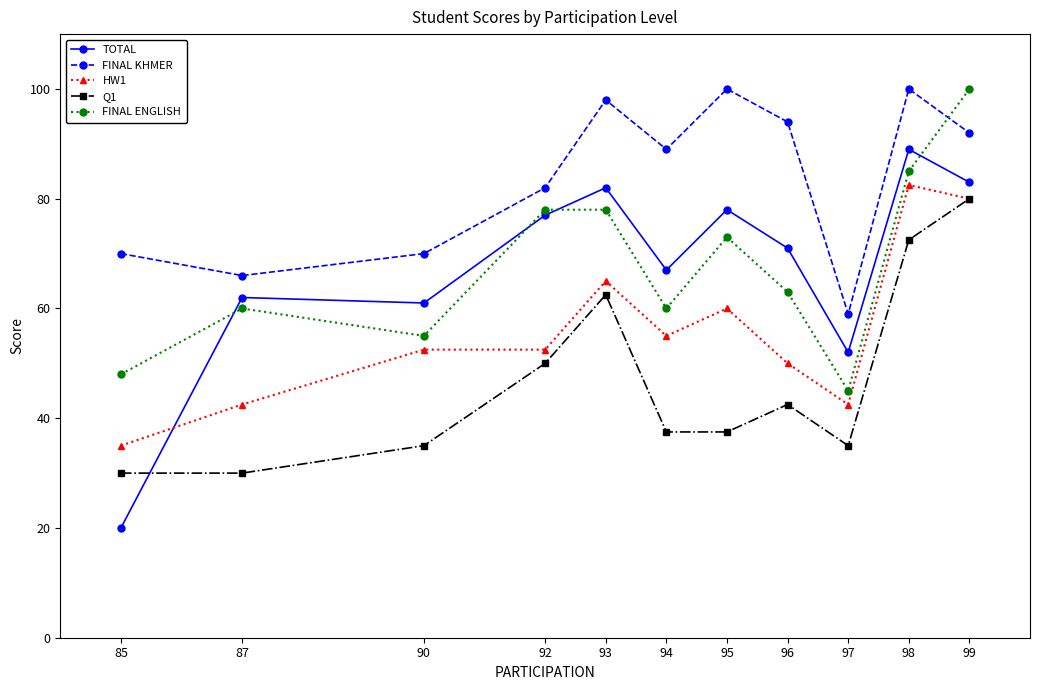

Which series changed the most between 98 and 99?

FINAL ENGLISH